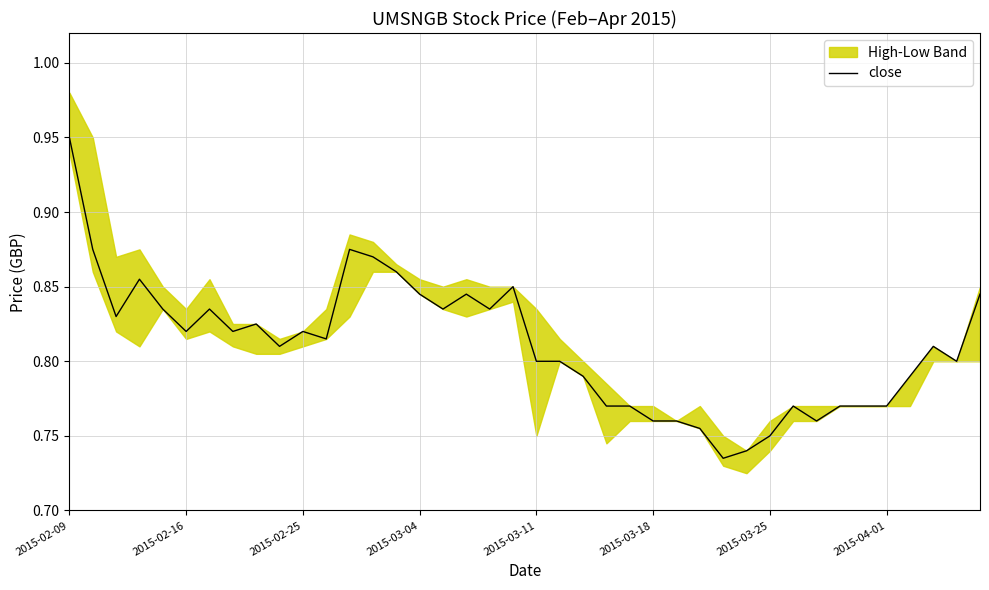

The chart shows a value of 0.9 at 14. True or false?

True